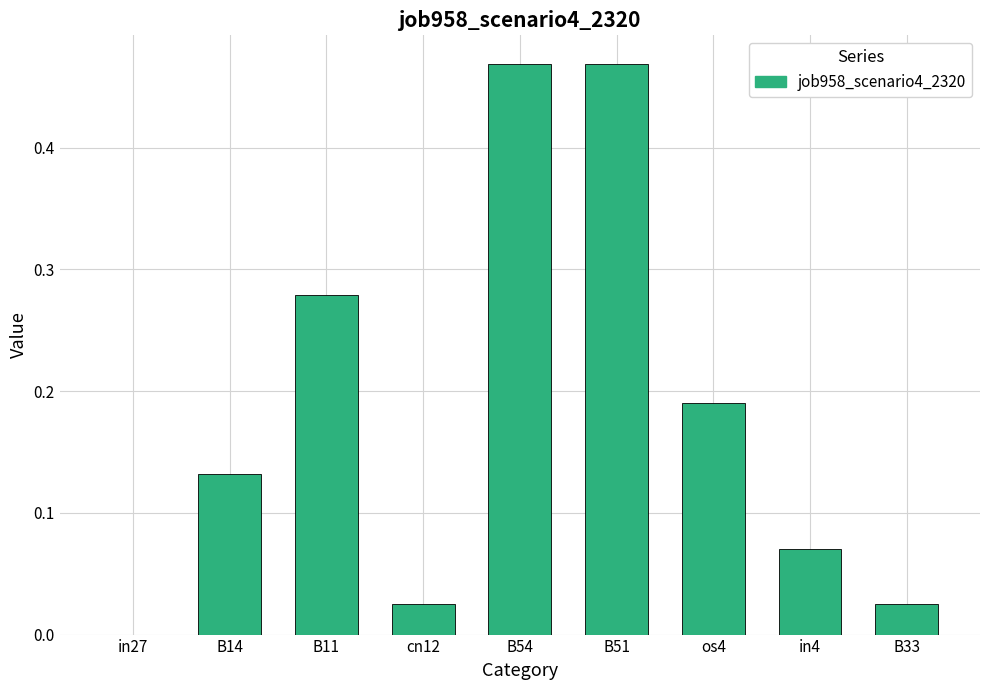

What is the change in value from in27 to os4?

+0.2